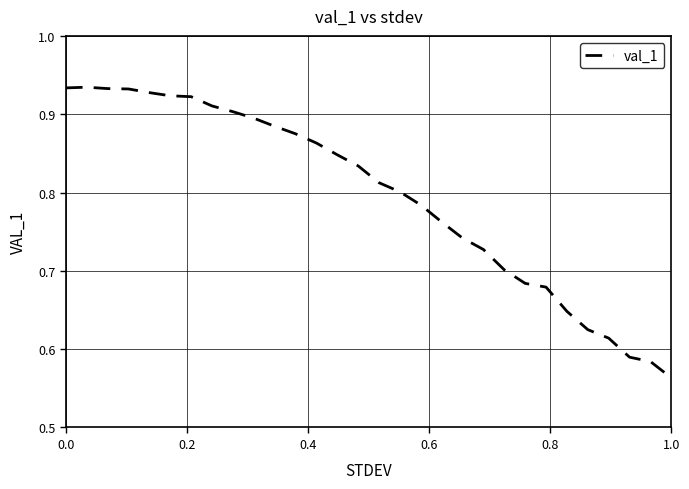

What is the difference between the maximum and minimum values?

0.4